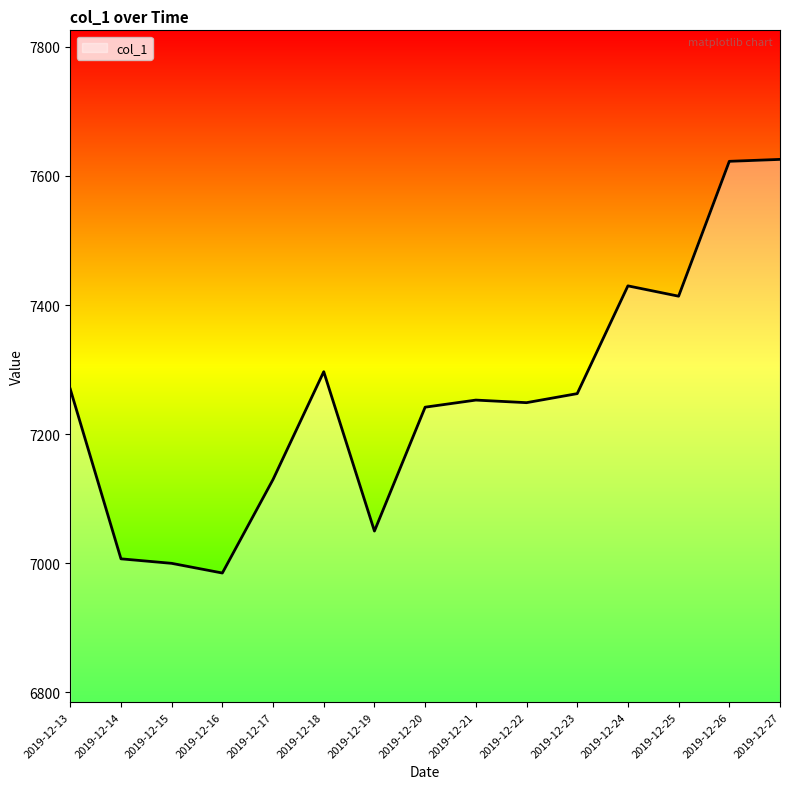

How many series are shown in this chart?

1